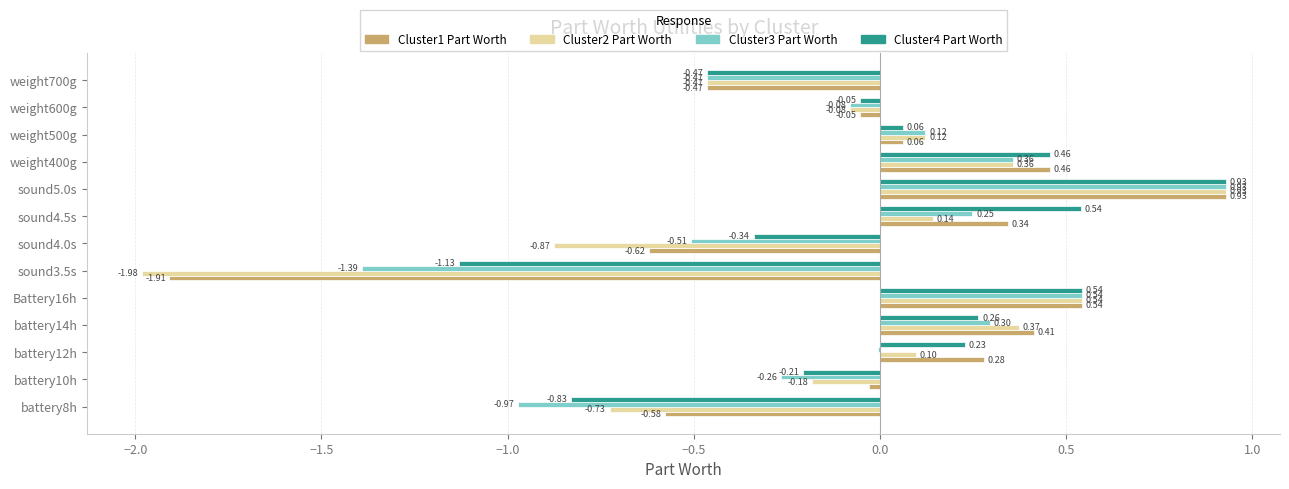

At which category is the sum across all series the highest?

sound5.0s